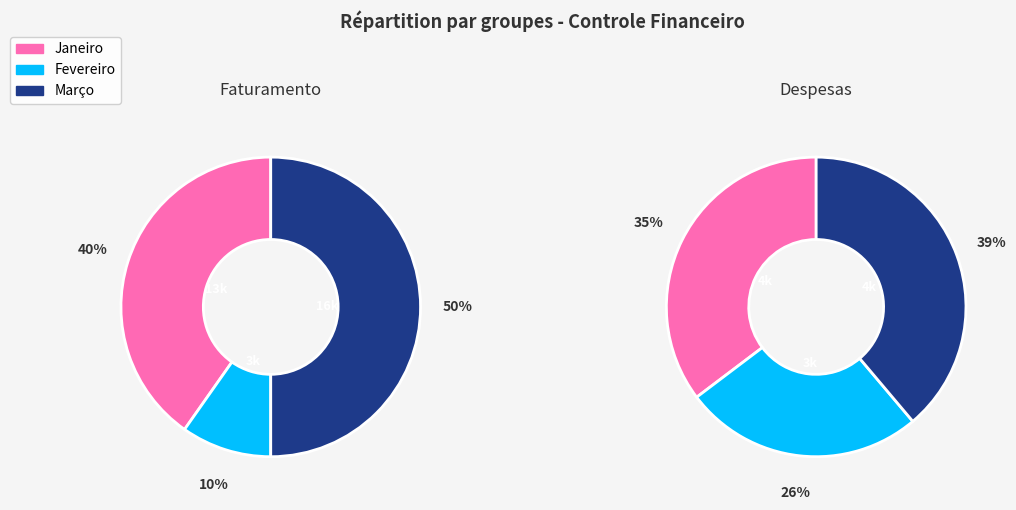

To the nearest percent, what is the average slice percentage?

33%